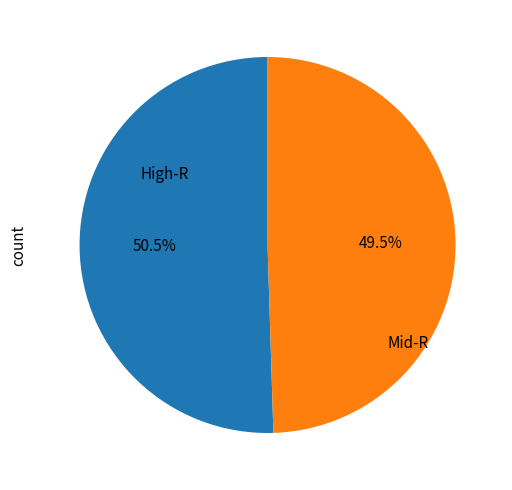

To the nearest percent, what is the difference between the largest and smallest slice percentages?

1%